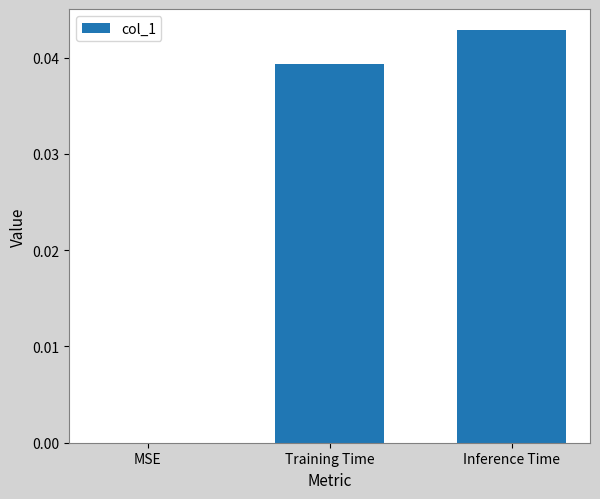

The value at Training Time is 0.1. True or false?

False